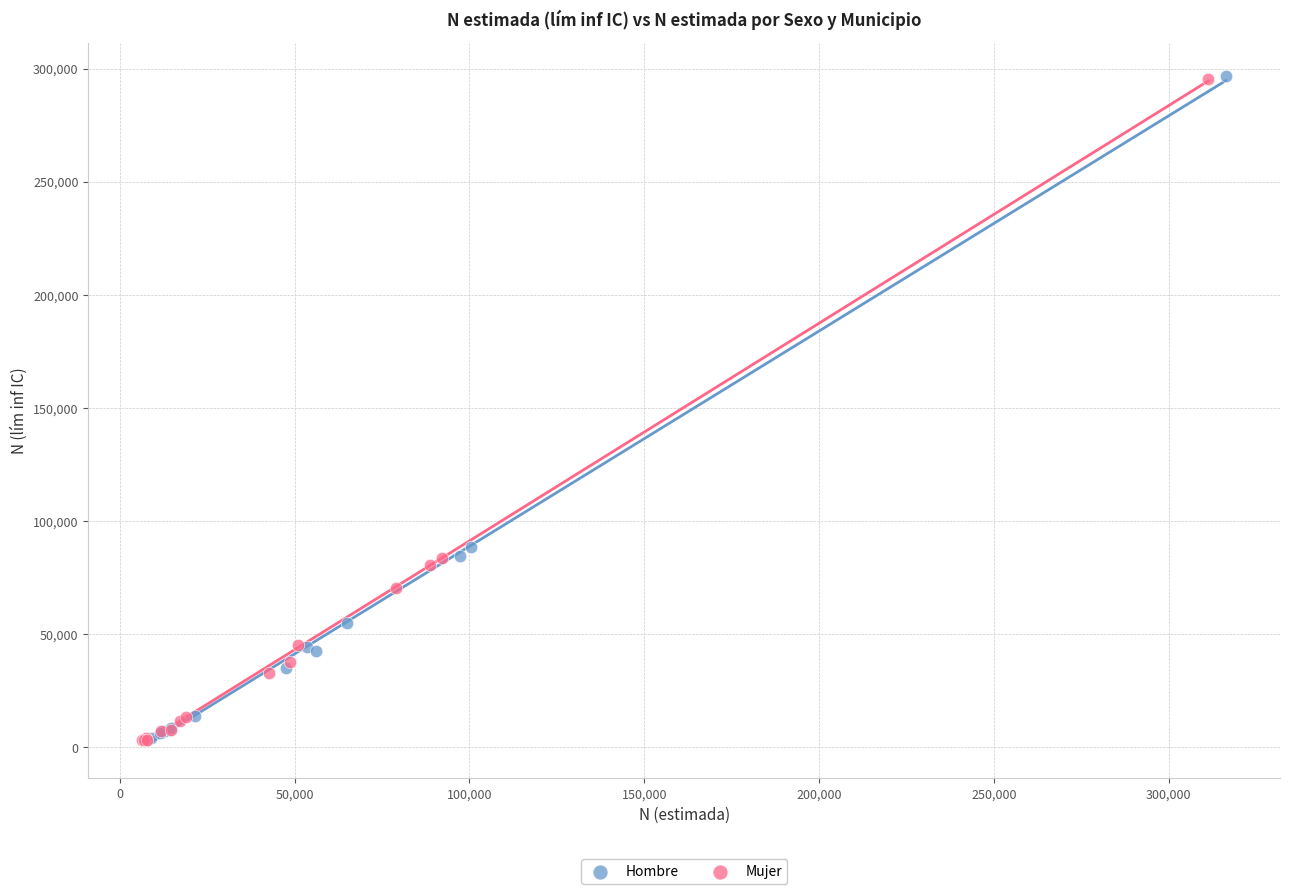

What are all the series names shown in the legend?

Hombre, Mujer